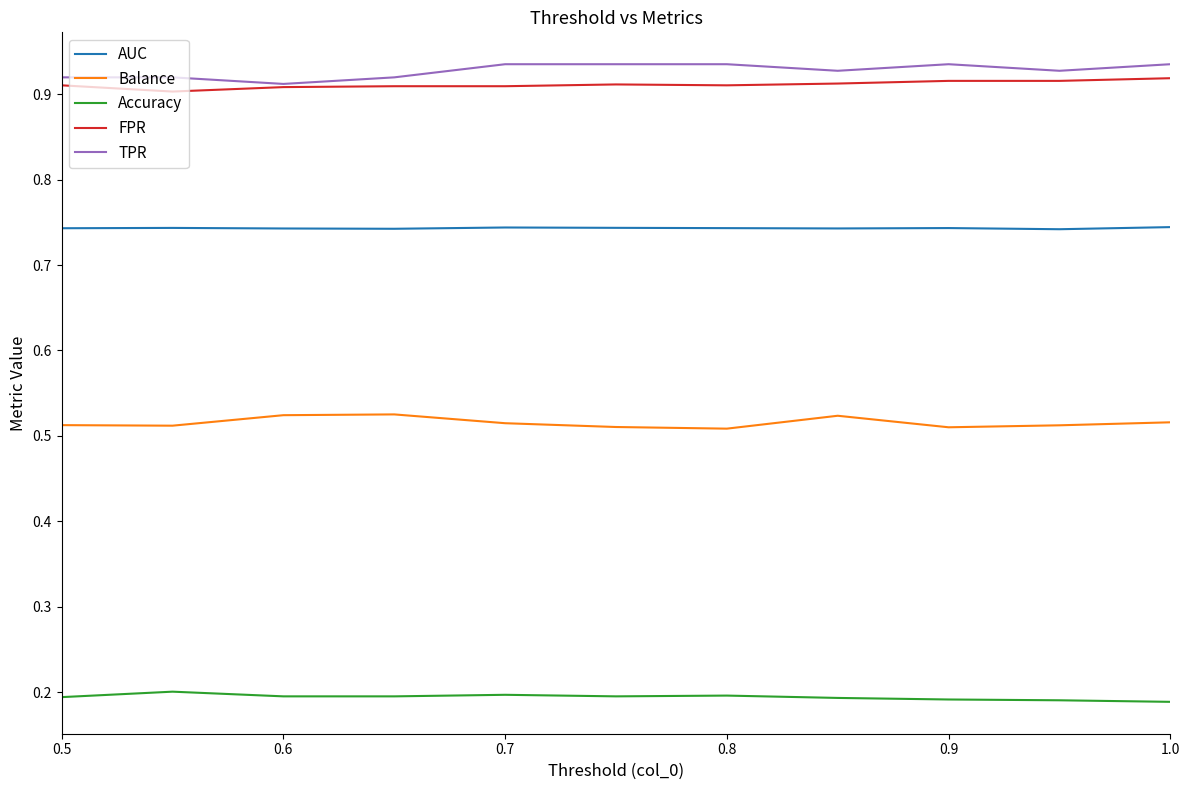

True or false: FPR and Accuracy intersect in this chart.

False